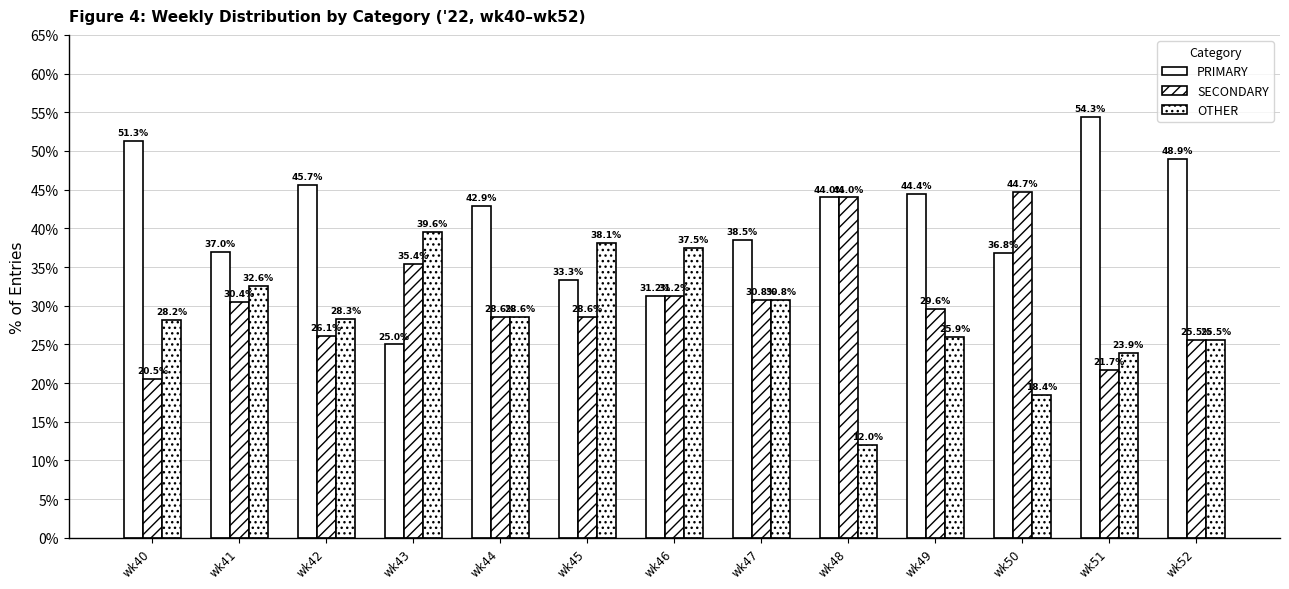

Reading right to left, extract all data points from this chart.

PRIMARY: wk52=48.9	wk51=54.3	wk50=36.8	wk49=44.4	wk48=44.0	wk47=38.5	wk46=31.2	wk45=33.3	wk44=42.9	wk43=25.0	wk42=45.7	wk41=37.0	wk40=51.3
SECONDARY: wk52=25.5	wk51=21.7	wk50=44.7	wk49=29.6	wk48=44.0	wk47=30.8	wk46=31.2	wk45=28.6	wk44=28.6	wk43=35.4	wk42=26.1	wk41=30.4	wk40=20.5
OTHER: wk52=25.5	wk51=23.9	wk50=18.4	wk49=25.9	wk48=12.0	wk47=30.8	wk46=37.5	wk45=38.1	wk44=28.6	wk43=39.6	wk42=28.3	wk41=32.6	wk40=28.2